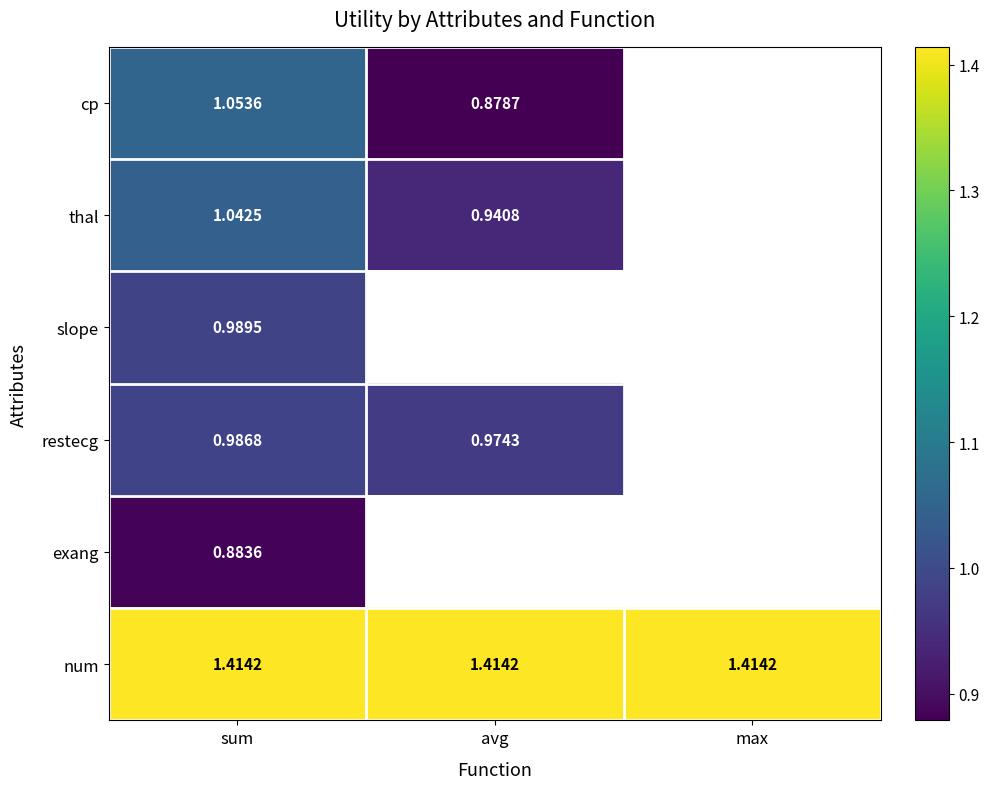

What is the approximate value of cp at sum?

1.1